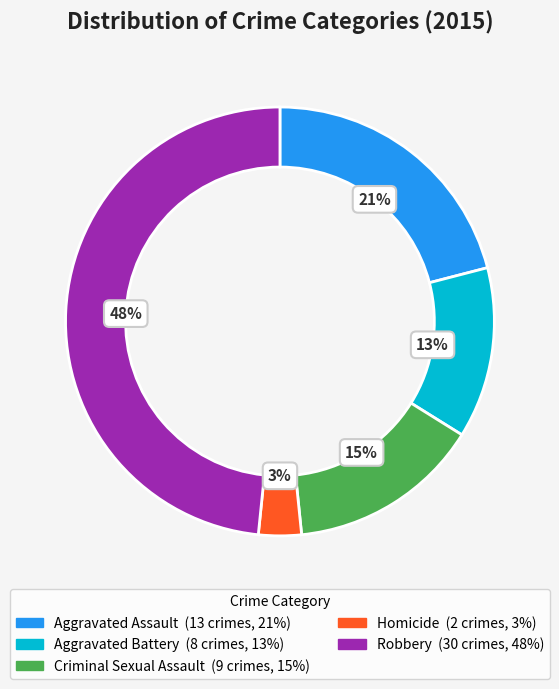

Count the number of slices in the pie.

5